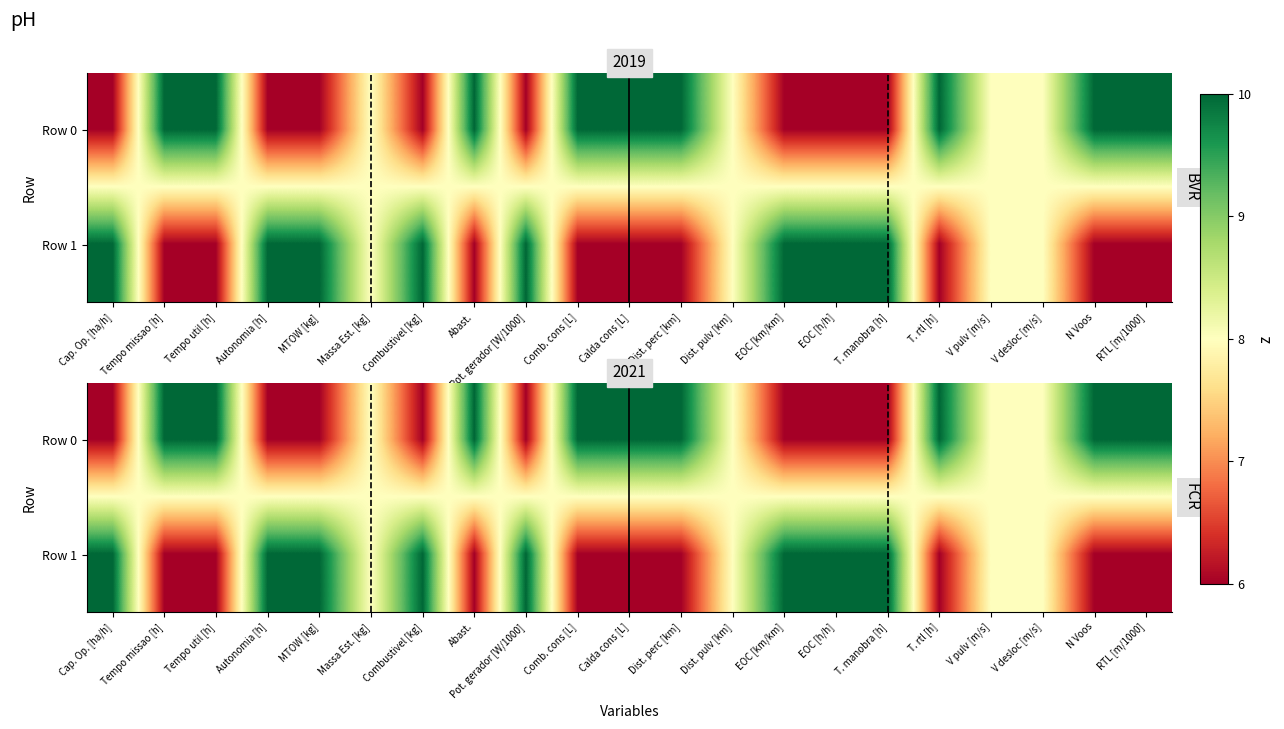

At how many categories does at least one series exceed 8?

17